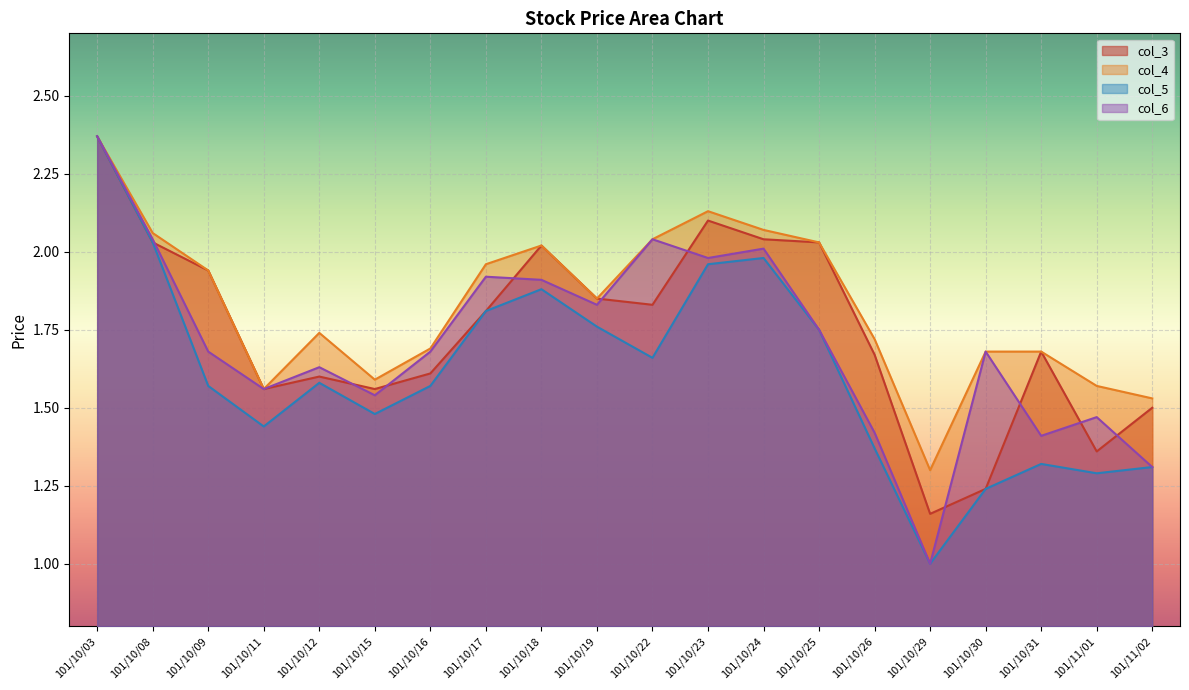

Rank the categories by col_6 value from lowest to highest.

101/10/29, 101/11/02, 101/10/31, 101/10/26, 101/11/01, 101/10/15, 101/10/11, 101/10/12, 101/10/09, 101/10/16, 101/10/30, 101/10/25, 101/10/19, 101/10/18, 101/10/17, 101/10/23, 101/10/24, 101/10/08, 101/10/22, 101/10/03